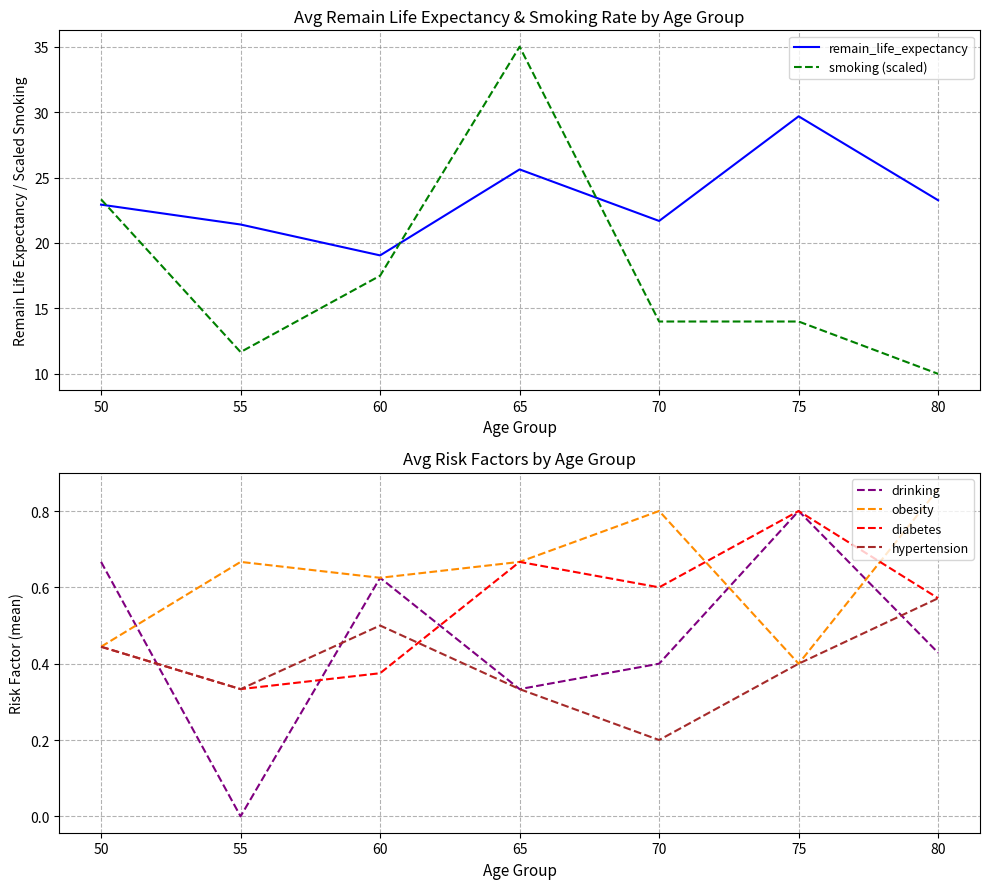

Which category has the highest value across all series?

65